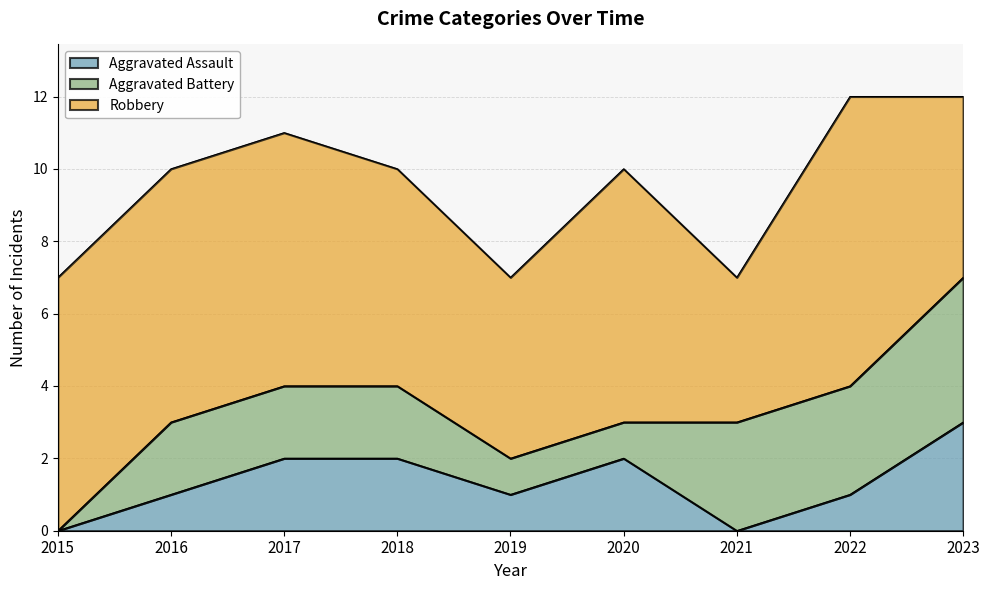

At which label is Aggravated Battery closest to 2?

2016